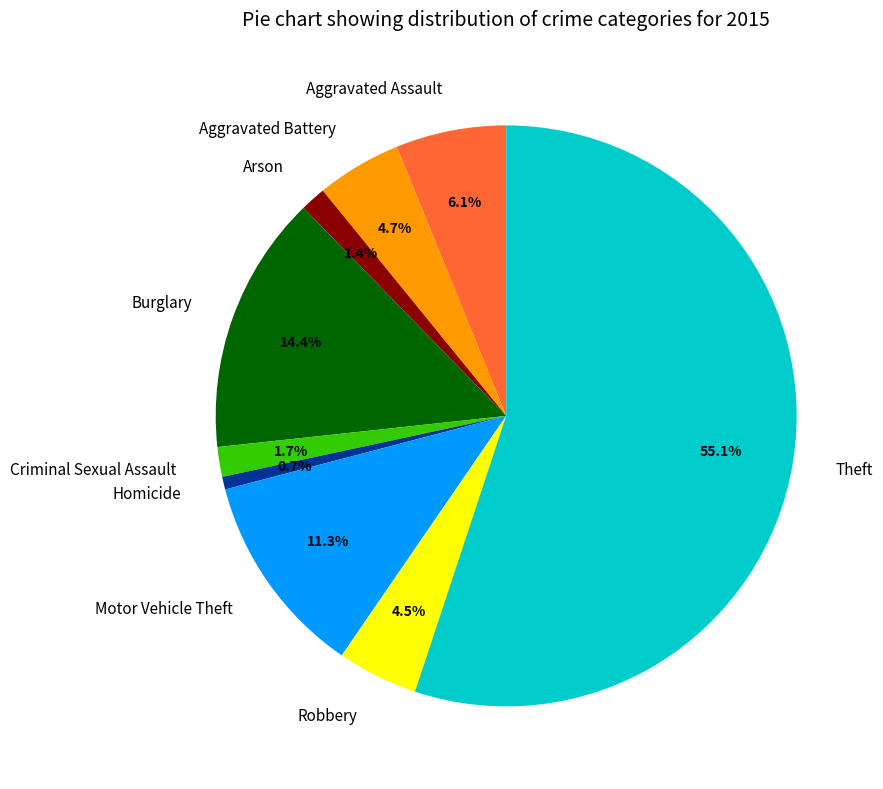

Between Aggravated Assault and Criminal Sexual Assault, which is larger?

Aggravated Assault